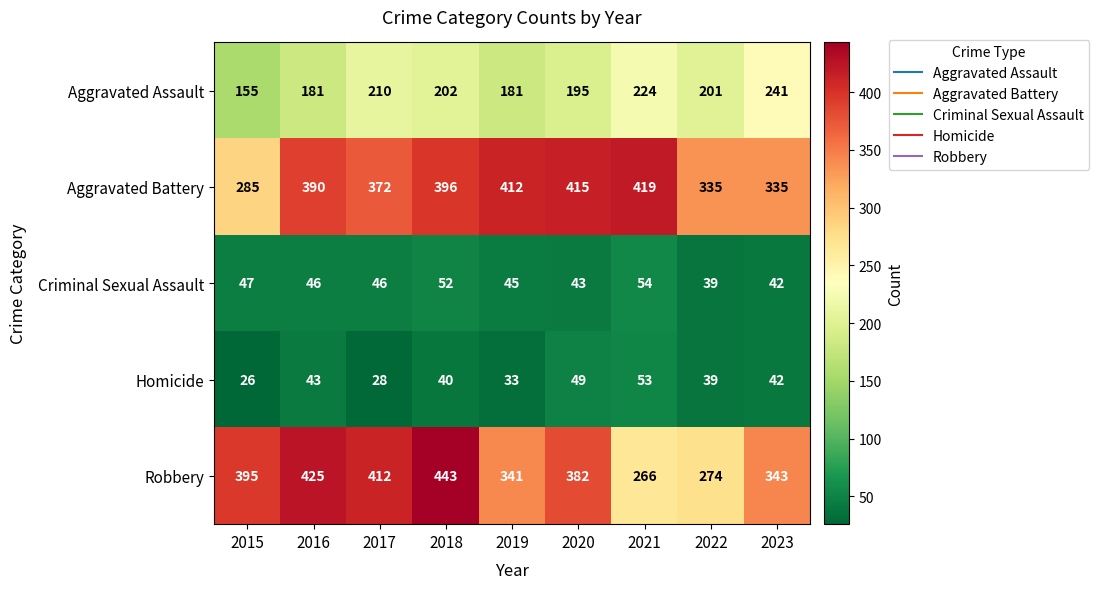

How many data points does each series have?

9